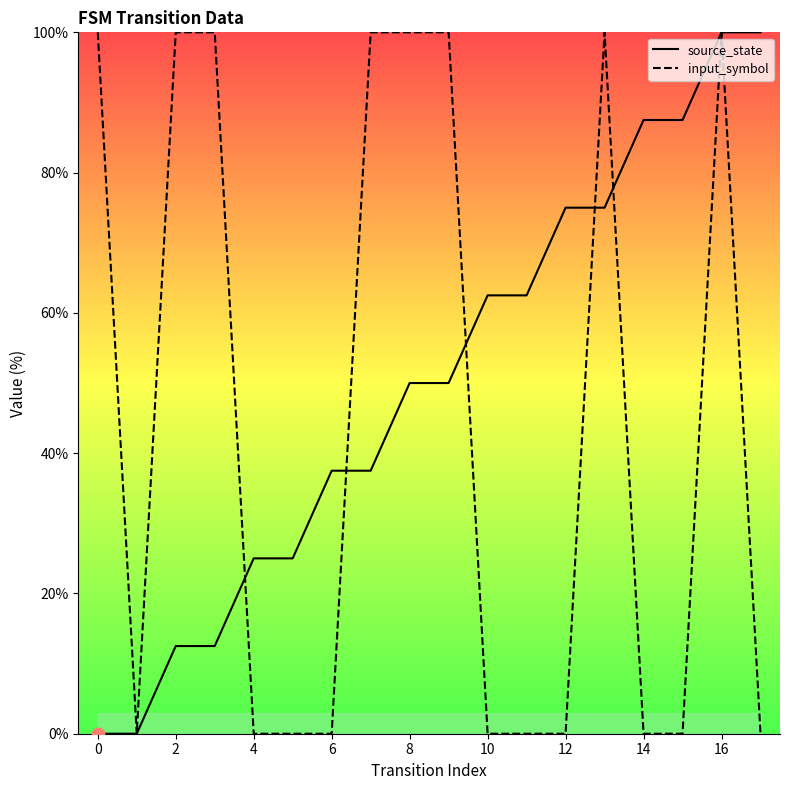

At which category is the sum across all series the highest?

16